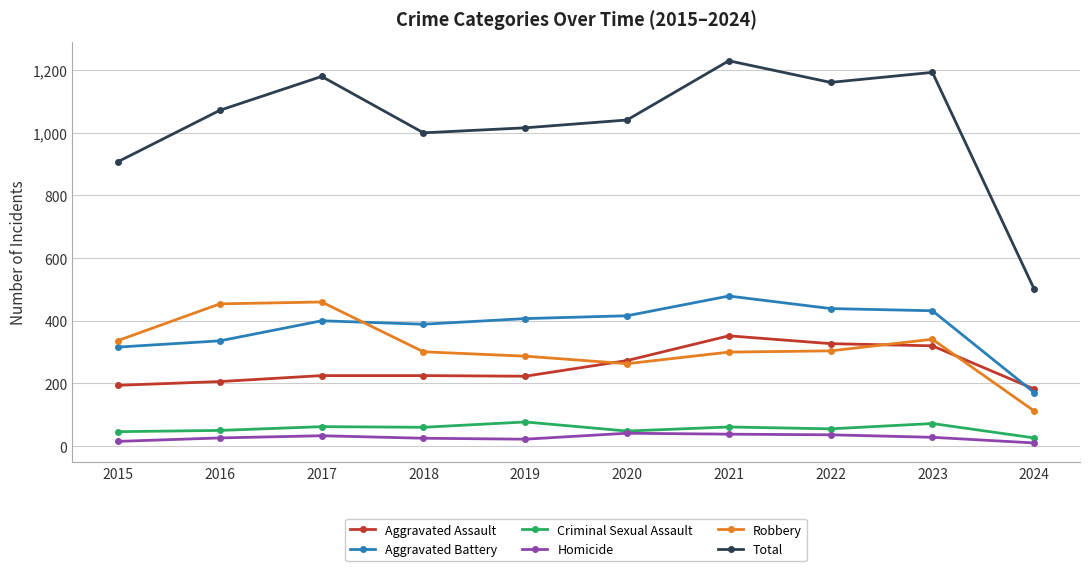

How many distinct data groups are displayed?

6